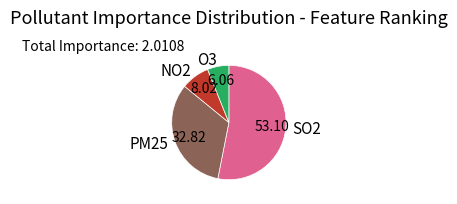

Between SO2 and O3, which is larger?

SO2